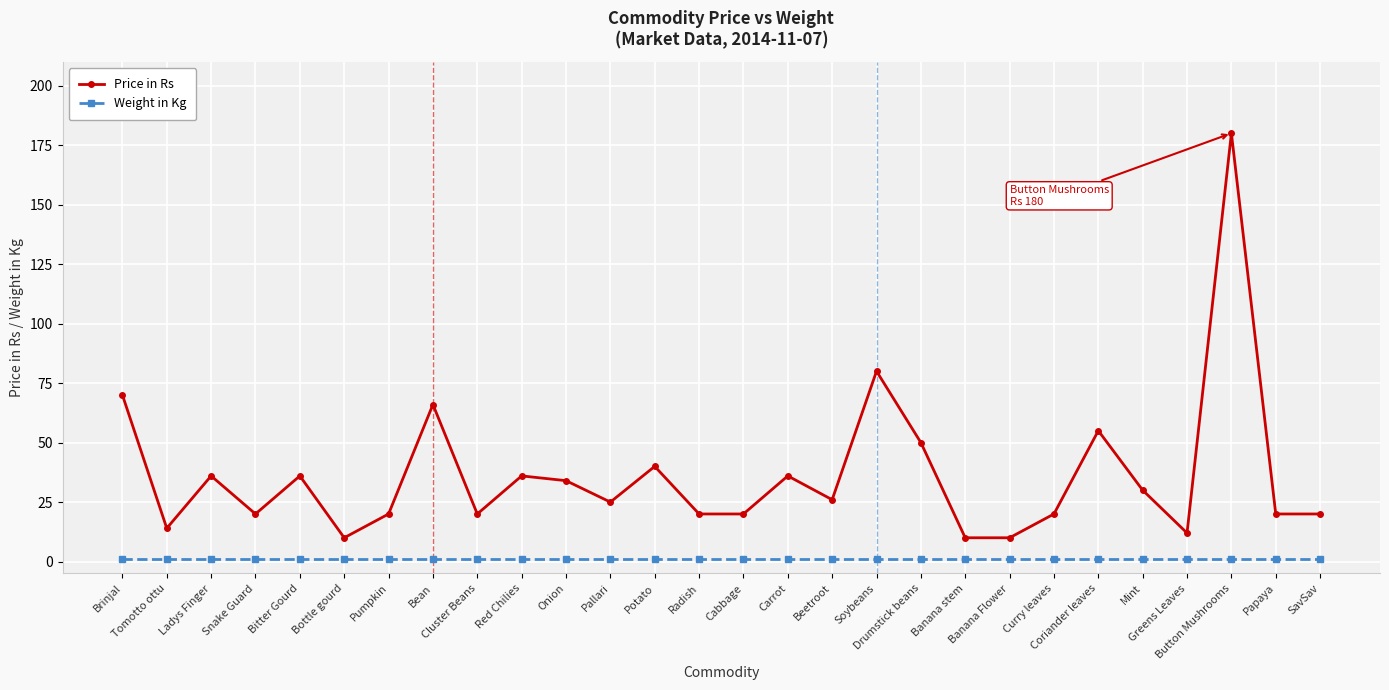

Reading left to right, what are all the values shown in this chart?

Price in Rs: 70	14	36	20	36	10	20	66	20	36	34	25	40	20	20	36	26	80	50	10	10	20	55	30	12	180	20	20
Weight in Kg: 1	1	1	1	1	1	1	1	1	1	1	1	1	1	1	1	1	1	1	1	1	1	1	1	1	1	1	1